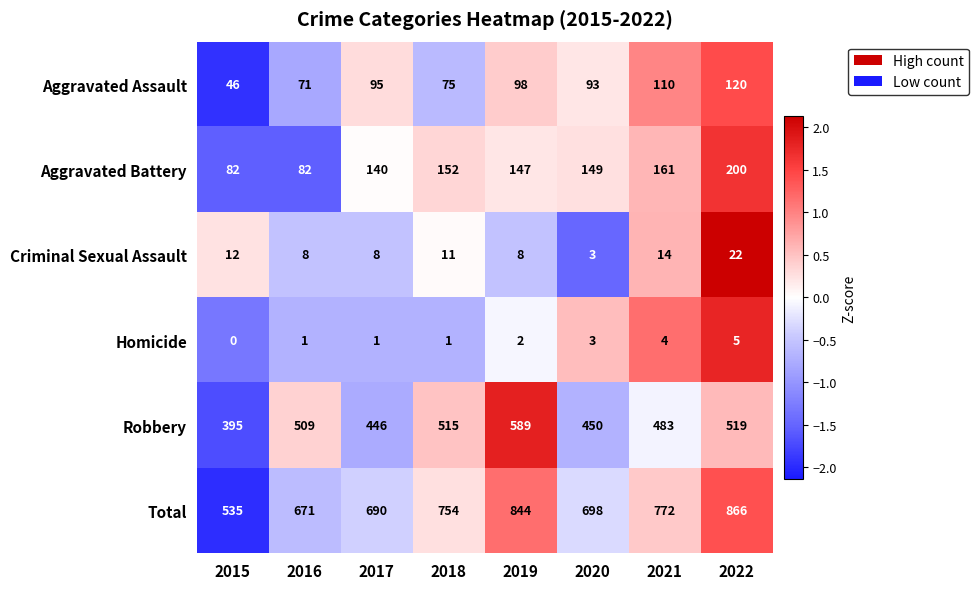

What is the spread (max minus min) of values at 2018?

753